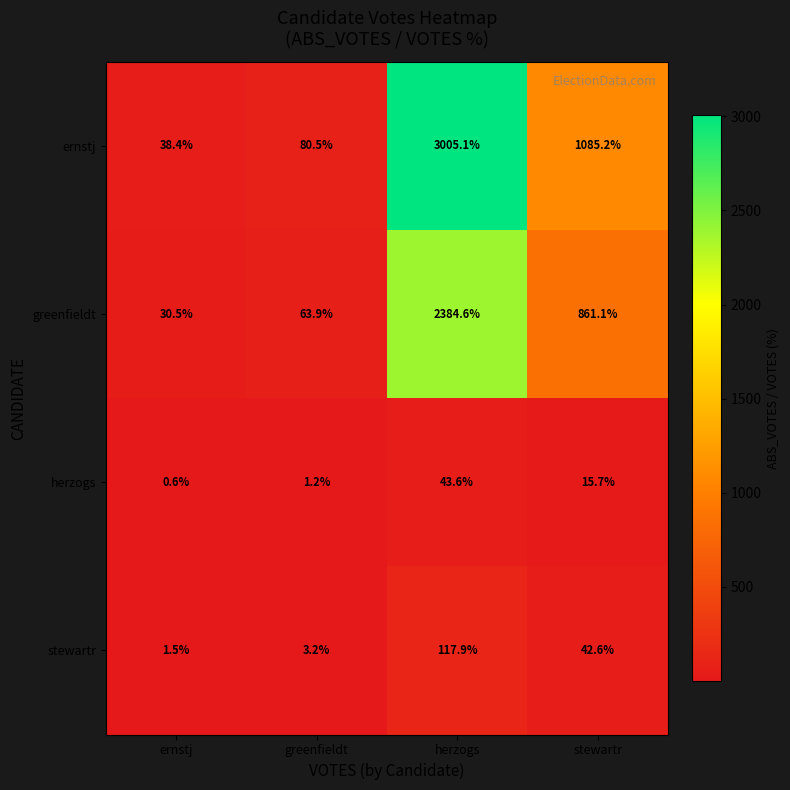

Reading right to left, list all the values displayed in this chart.

ernstj: 1085.2	3005.1	80.5	38.4
greenfieldt: 861.1	2384.6	63.9	30.5
herzogs: 15.7	43.6	1.2	0.6
stewartr: 42.6	117.9	3.2	1.5